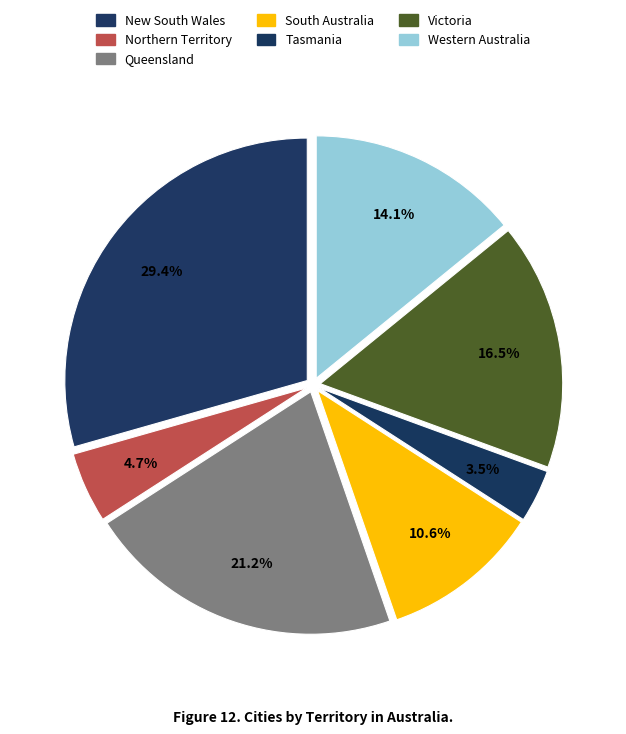

What is the ratio of the value at Western Australia to the value at Queensland?

0.7